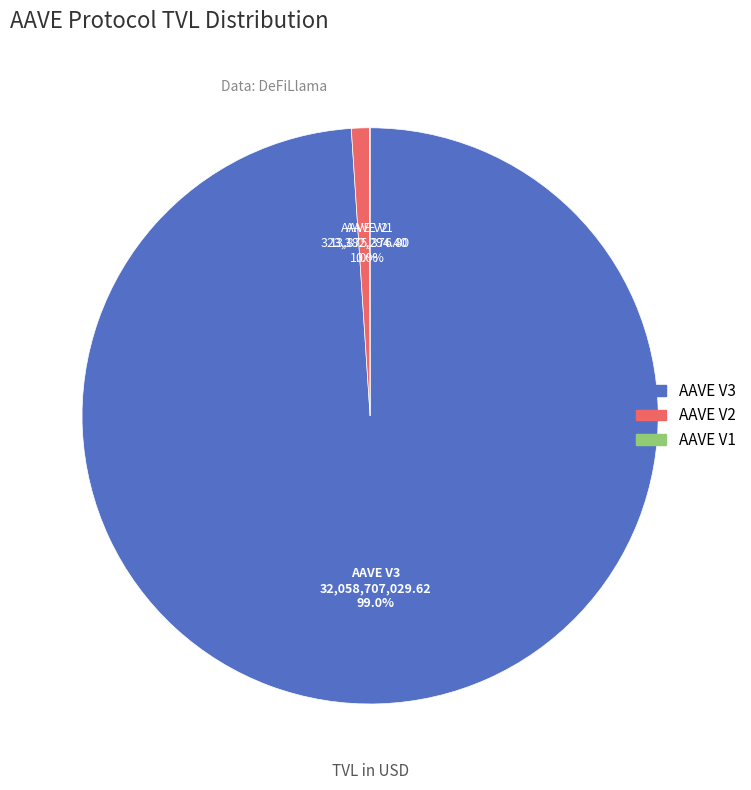

What is the largest slice in the pie chart?

AAVE V3